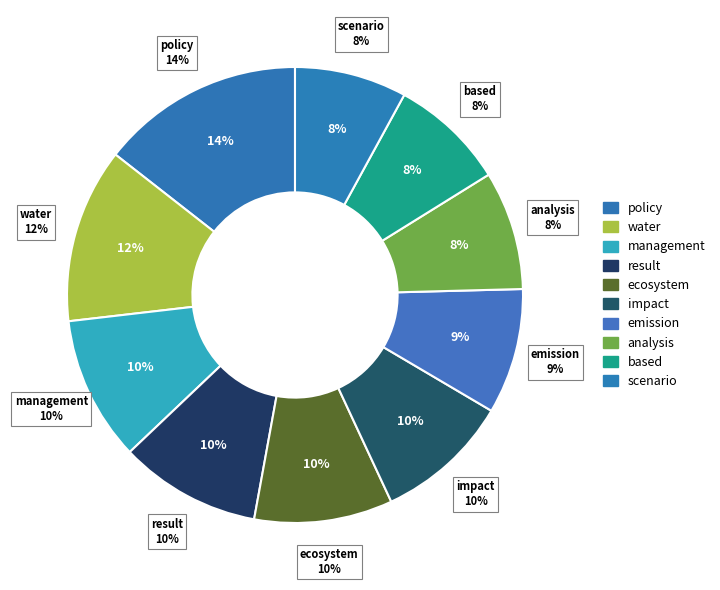

Is it true that analysis is 8% of the pie?

True